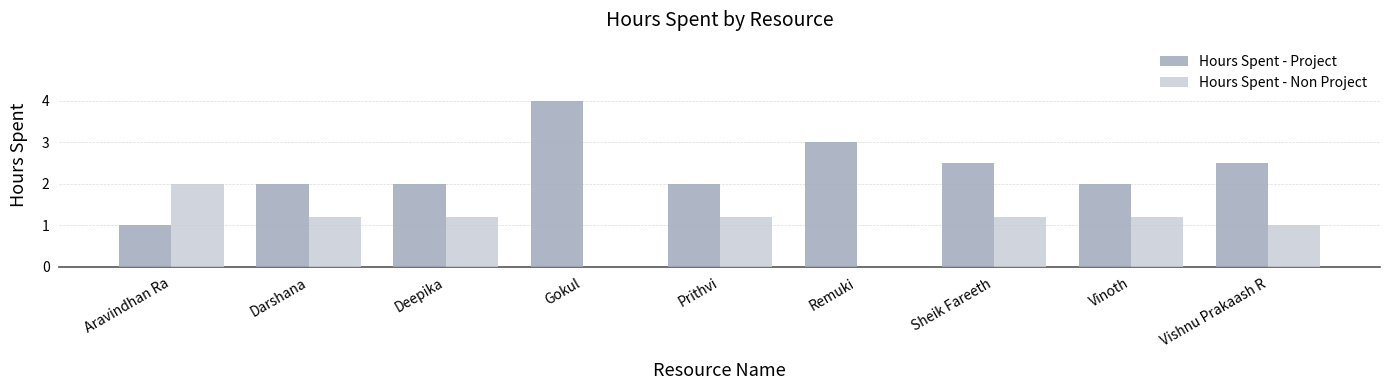

At which label does Hours Spent - Project reach its peak?

Gokul